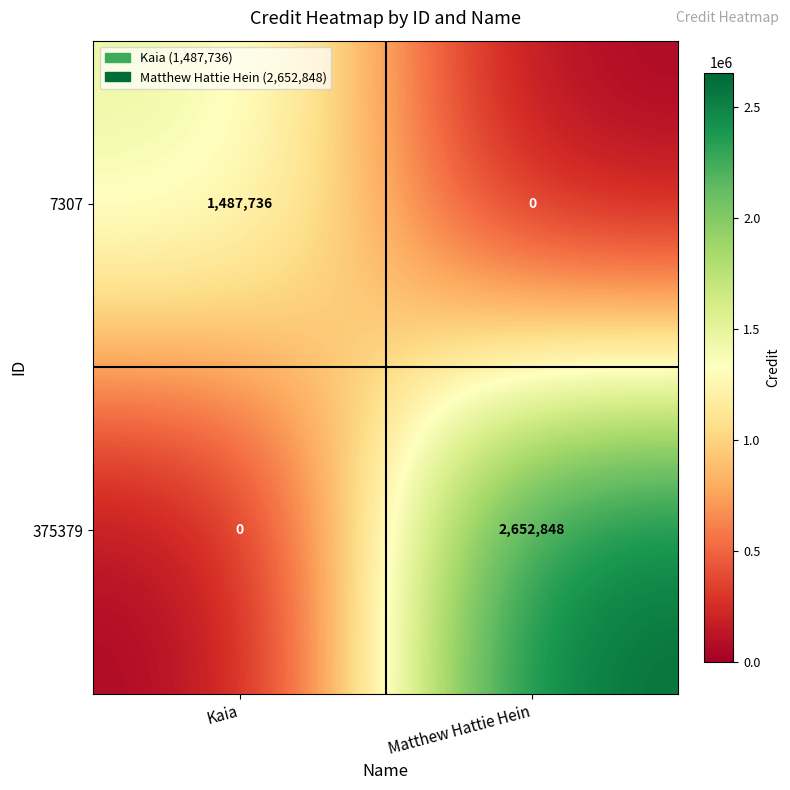

Reading left to right, what are all the values shown in this chart?

7307: Kaia=1487736	Matthew Hattie Hein=0
375379: Kaia=0	Matthew Hattie Hein=2652848